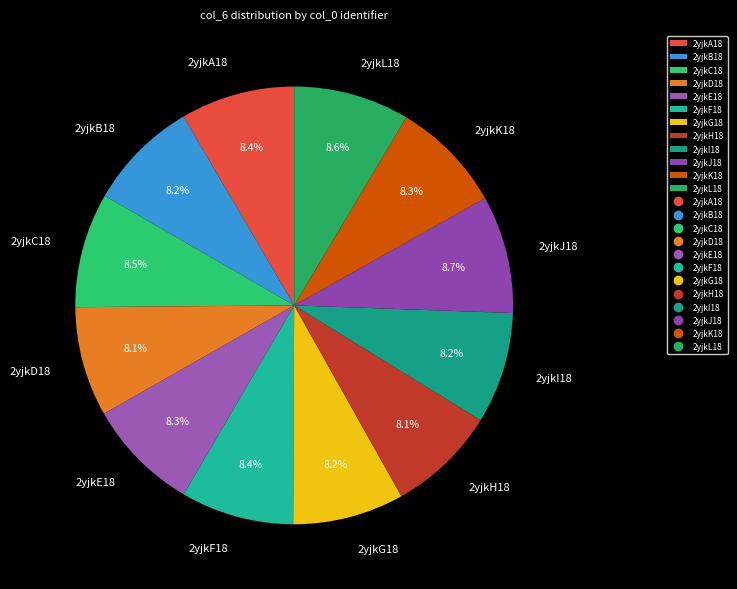

What is the ratio of the value at 2yjkI18 to the value at 2yjkE18?

1.0